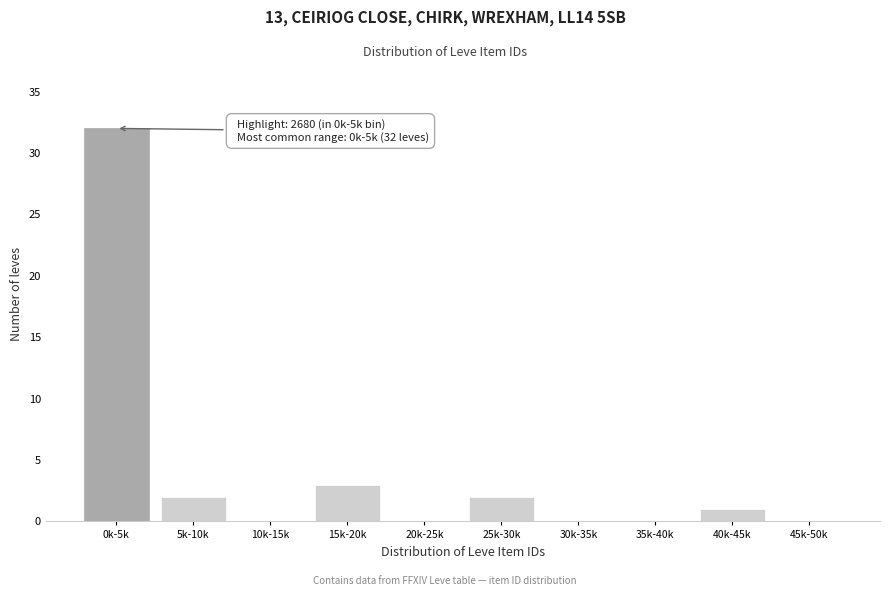

Reading right to left, extract all data points from this chart.

45k-50k=0	40k-45k=1	35k-40k=0	30k-35k=0	25k-30k=2	20k-25k=0	15k-20k=3	10k-15k=0	5k-10k=2	0k-5k=32